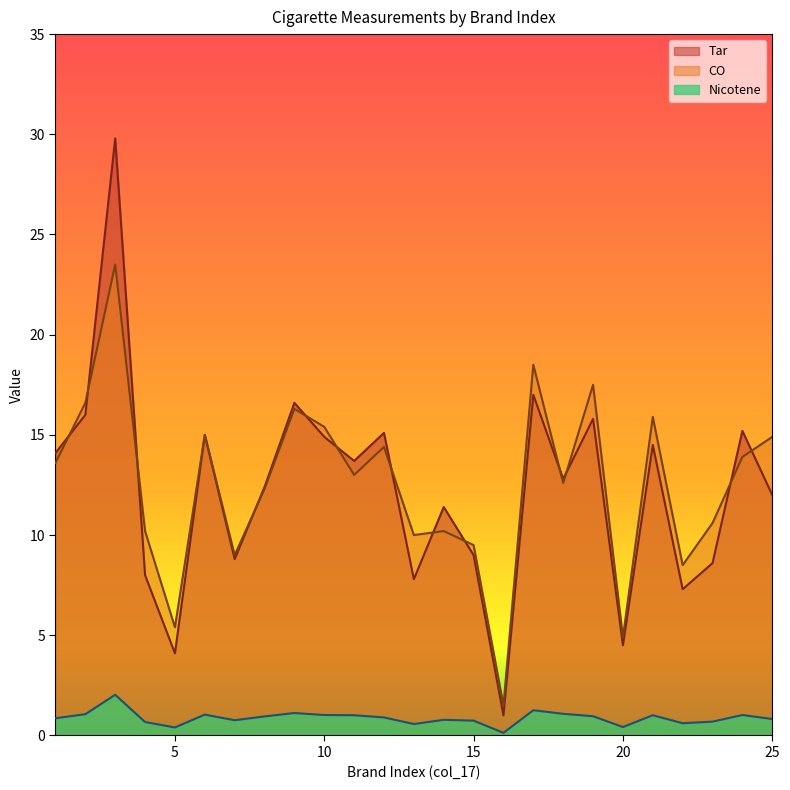

Which series has the largest total across all categories?

CO